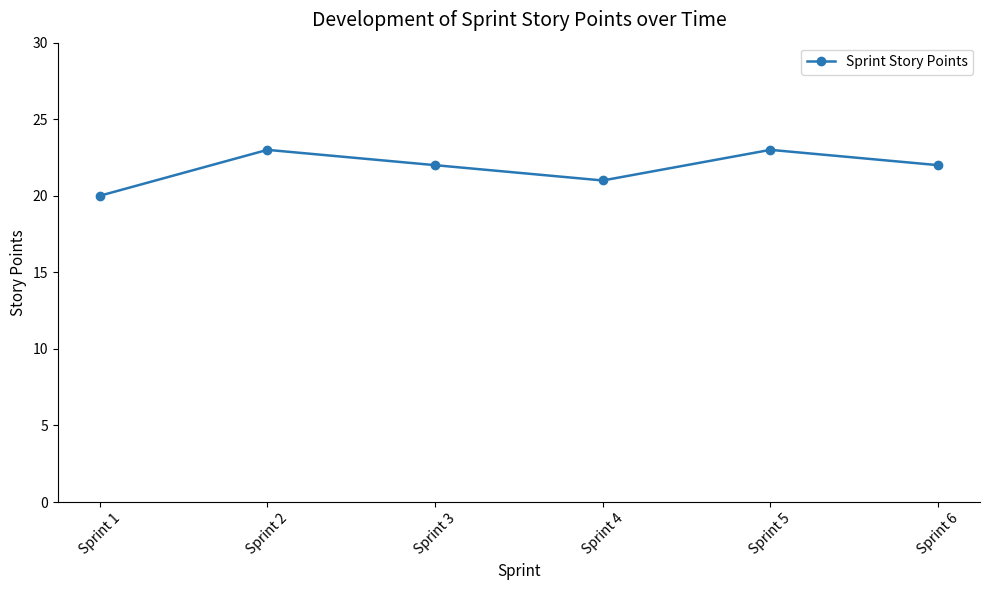

Where is the first local minimum?

Sprint 4